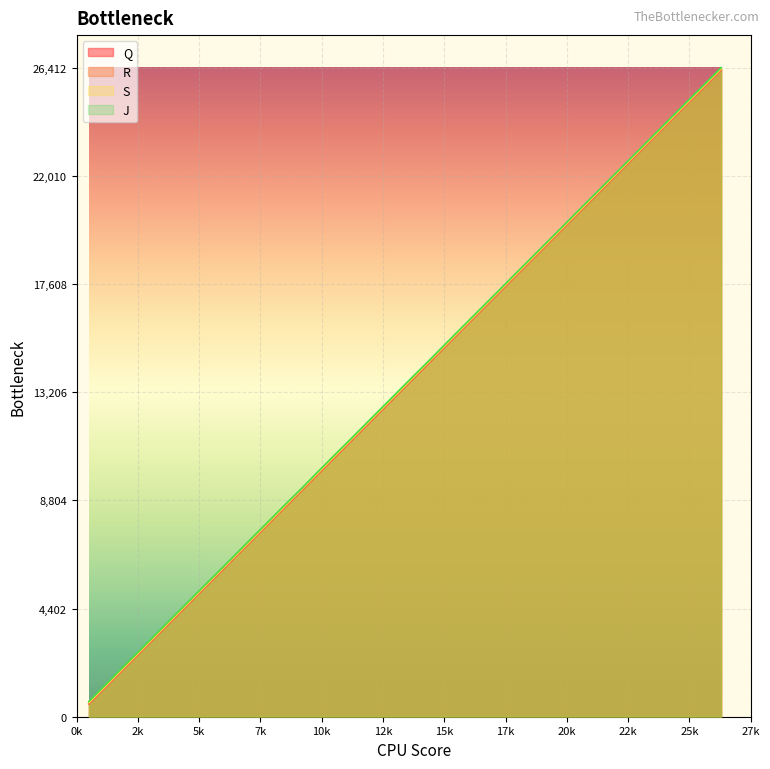

True or false: S and J intersect in this chart.

False